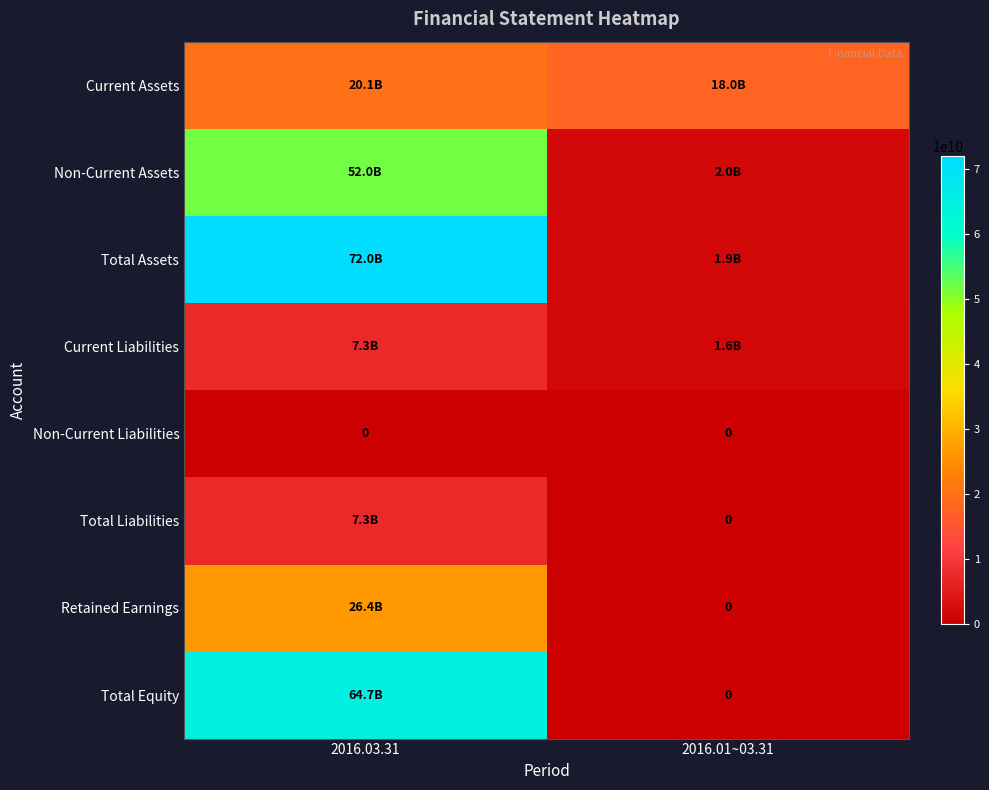

True or false: Non-Current Liabilities has a value of 0 at 2016.03.31.

True